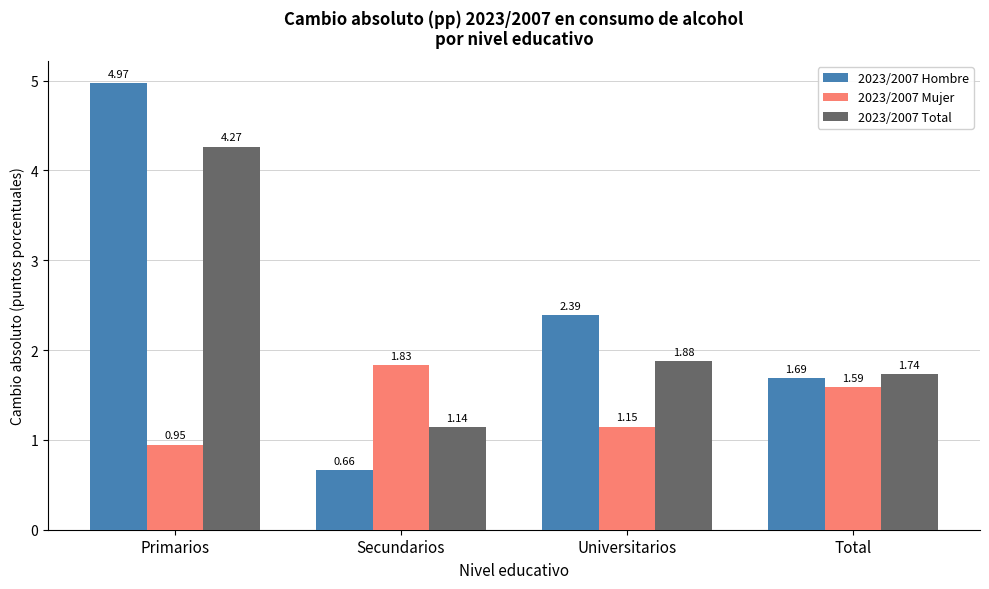

Which label corresponds to the smallest value in the chart?

Secundarios